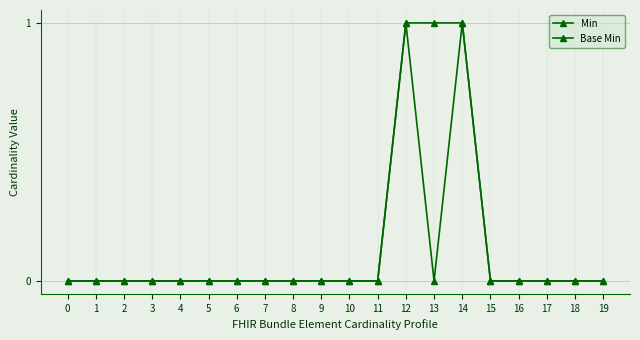

Count the number of data series in this chart.

2